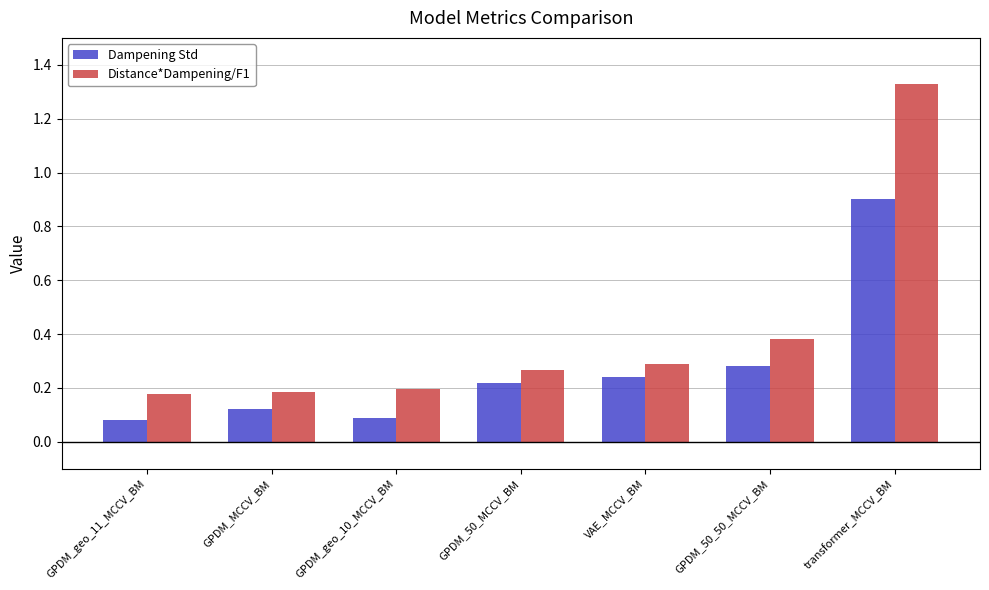

At which category does the chart reach its peak across all series?

transformer_MCCV_BM